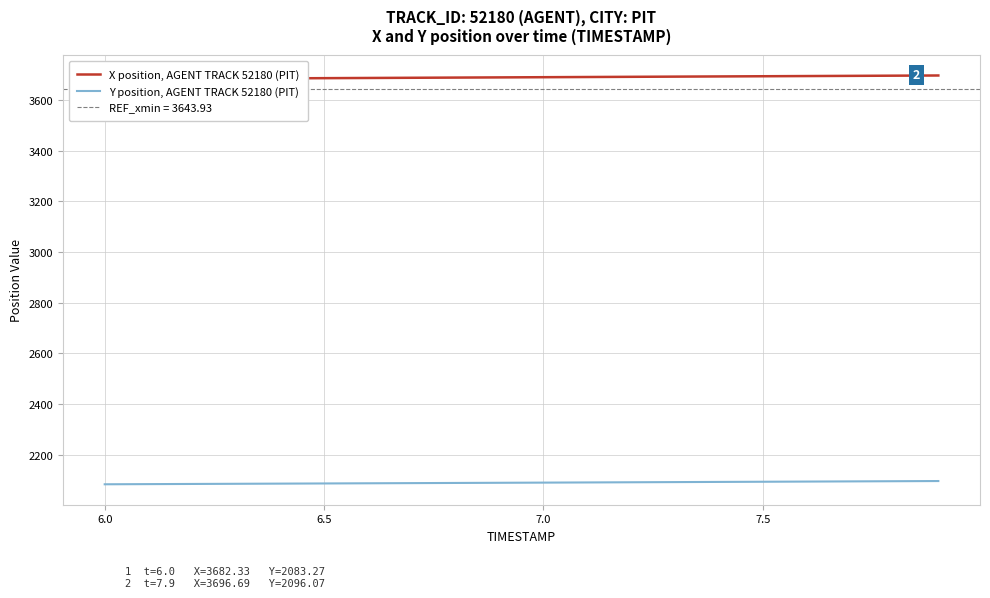

Which series has the largest total across all categories?

X position, AGENT TRACK 52180 (PIT)